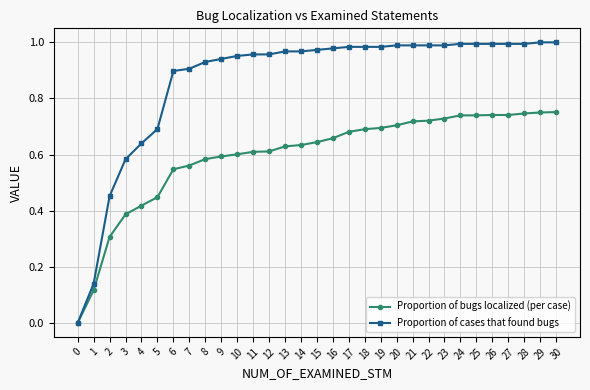

True or false: Proportion of cases that found bugs has a value of 0.6 at 17.

False